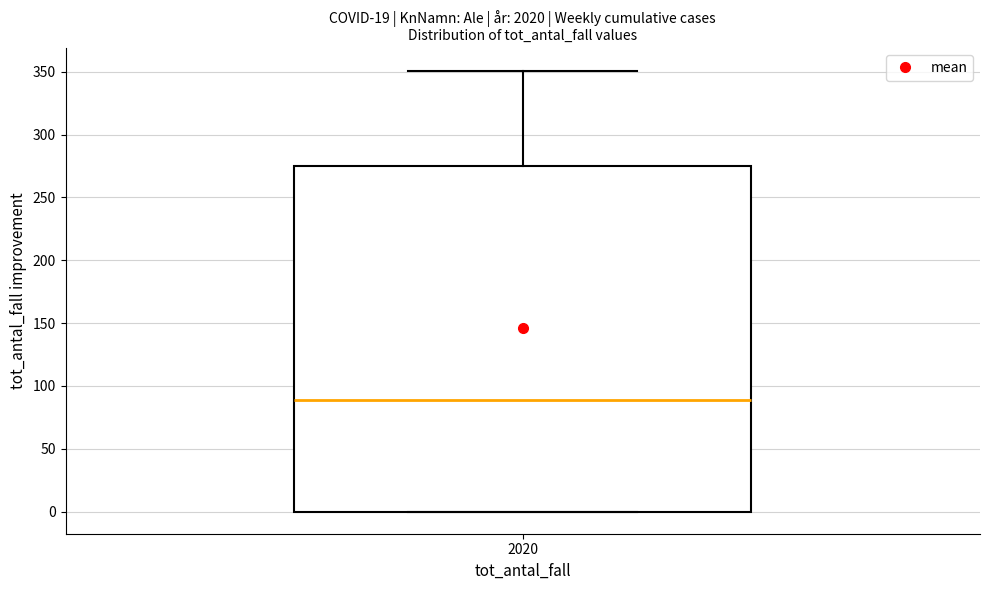

Transcribe this box plot: give where the median line is, the range the box spans, and where the two whiskers end, as read against the y-axis. The values are not printed on the chart, so give them approximately, as read against the axis.

median 90, box 0 to 275, whiskers 0 to 350